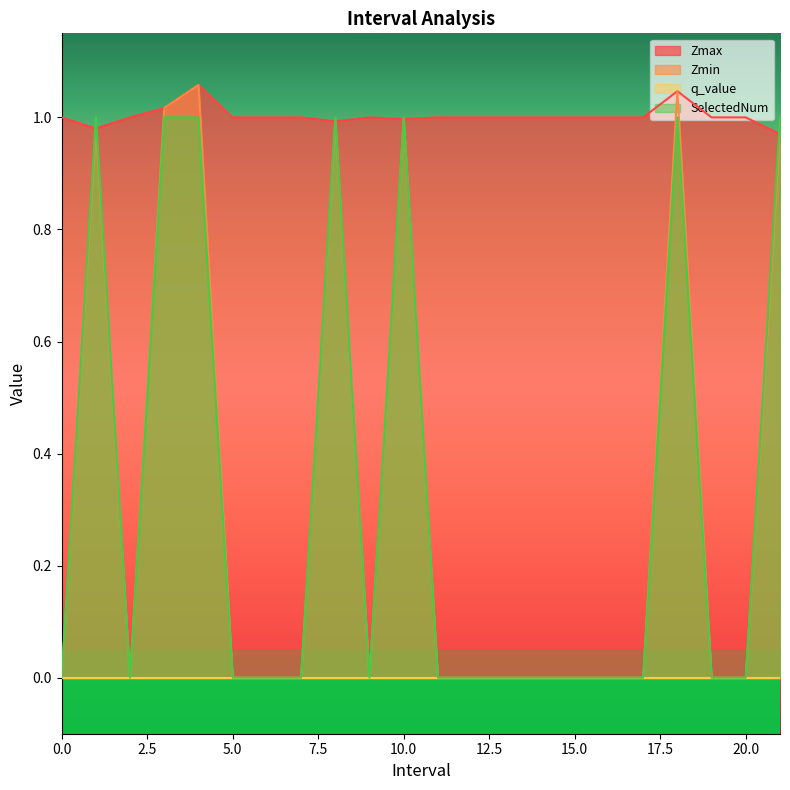

Where is the first local minimum for Zmax?

1.0